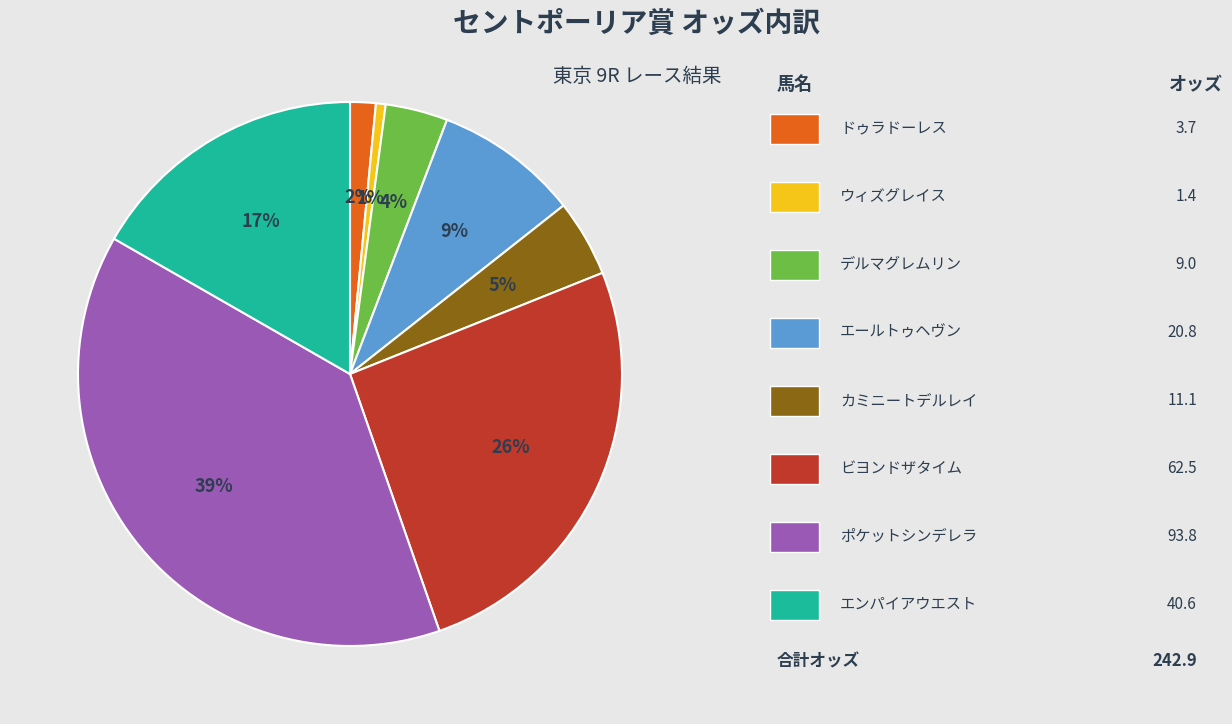

Is there a majority slice in this chart?

No